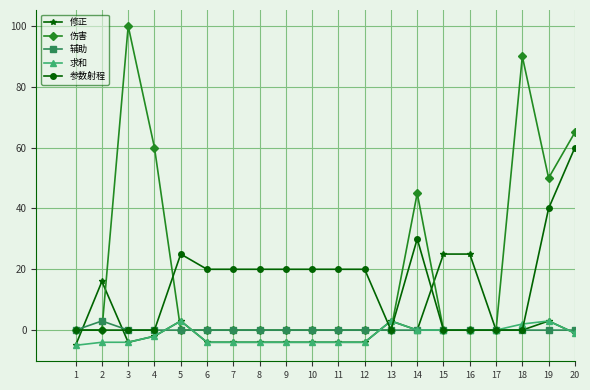

Which series changed the most between 2 and 14?

伤害